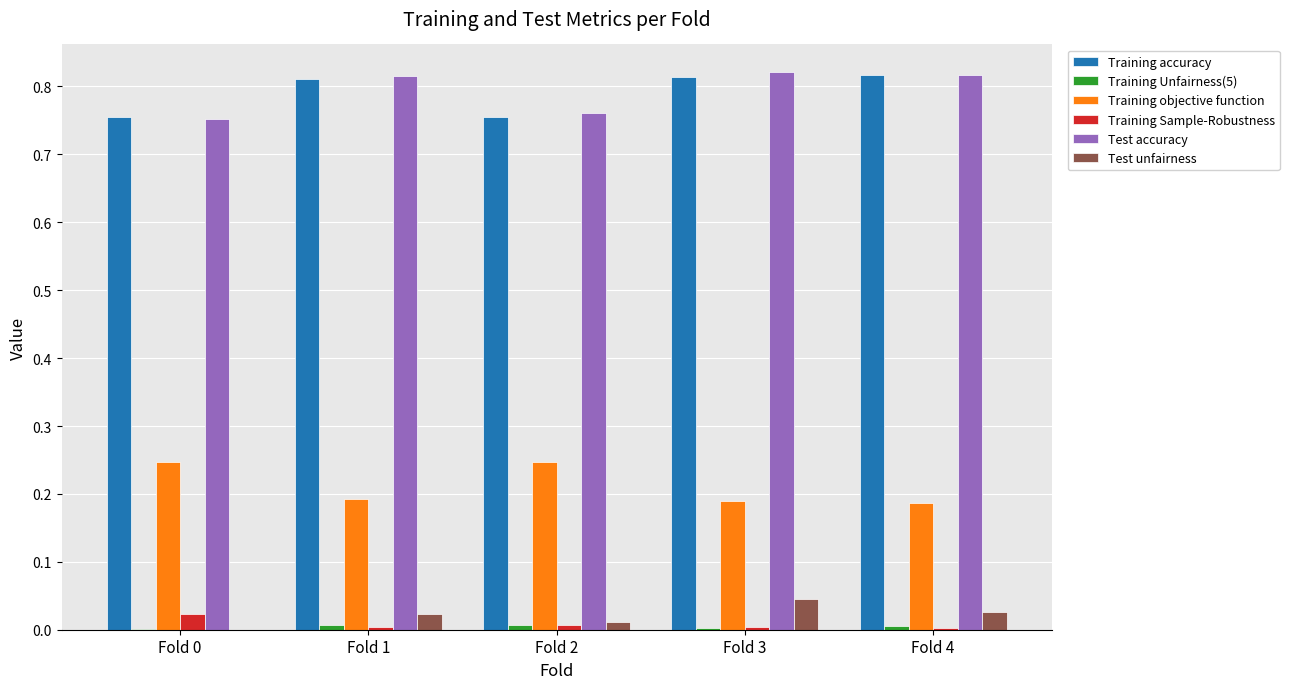

What is the sum of all Test accuracy values?

4.0